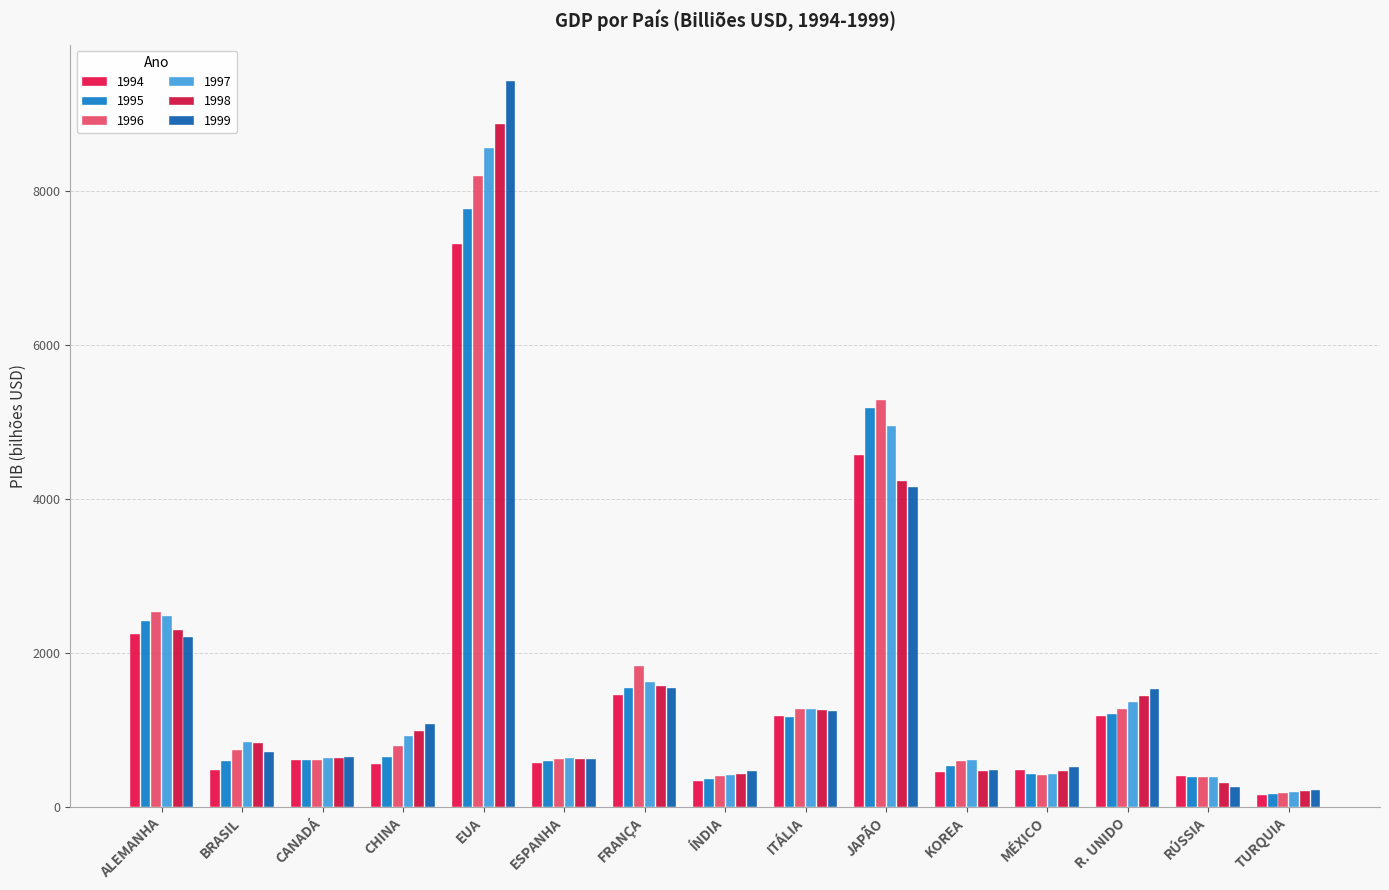

What are all the series names shown in the legend?

1994, 1995, 1996, 1997, 1998, 1999